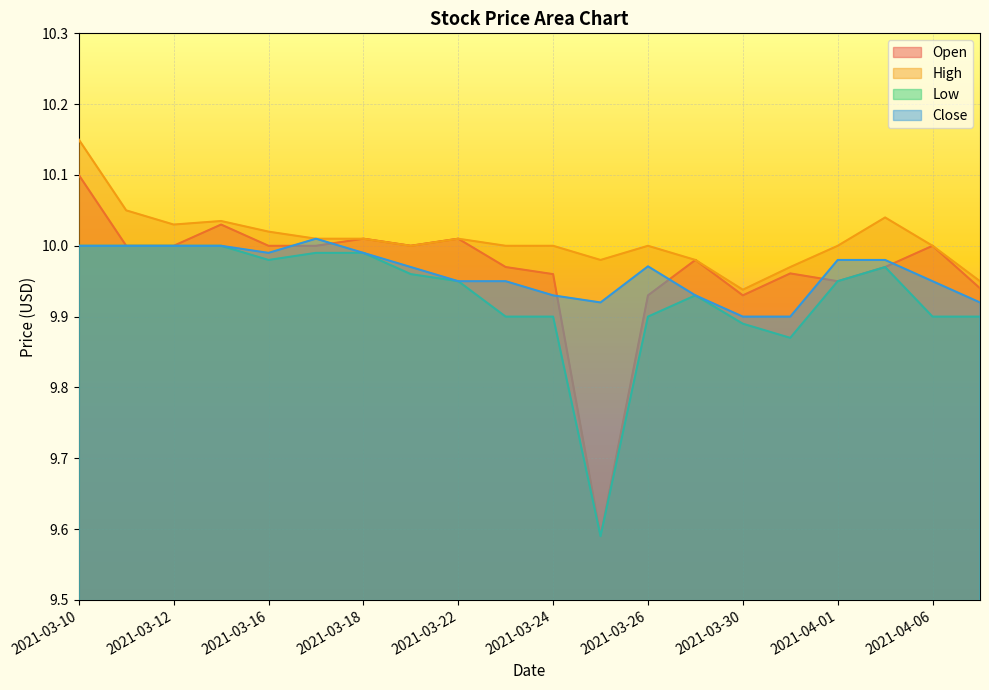

At which label does Open reach its minimum?

2021-03-25